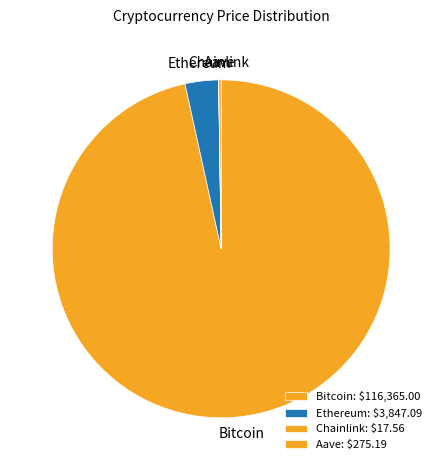

The Ethereum slice represents 3% of the pie. True or false?

True